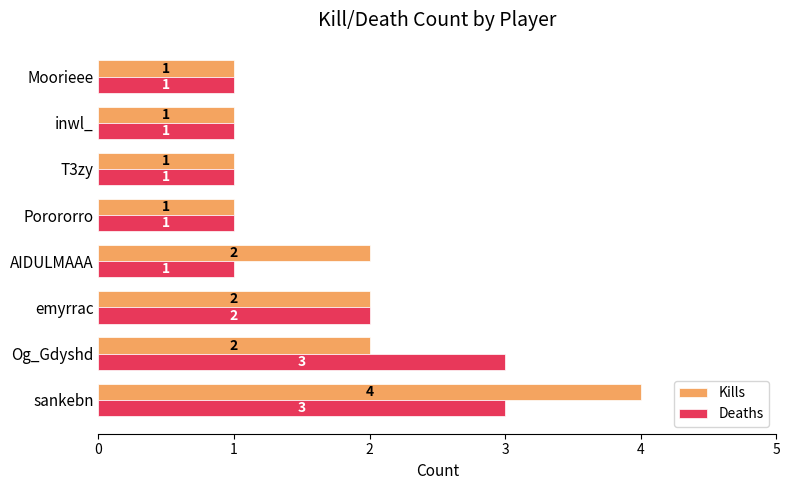

At which label is Deaths closest to 2?

emyrrac